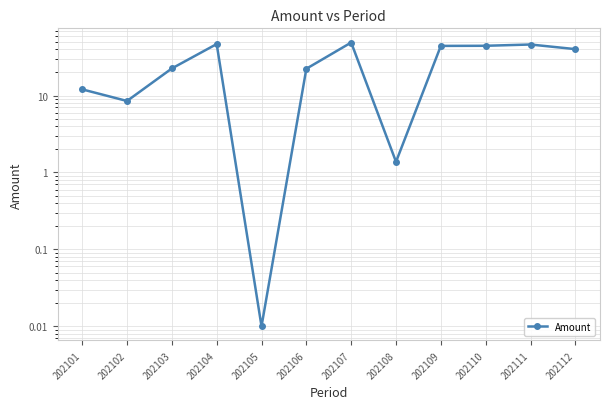

How many values are below 40?

6